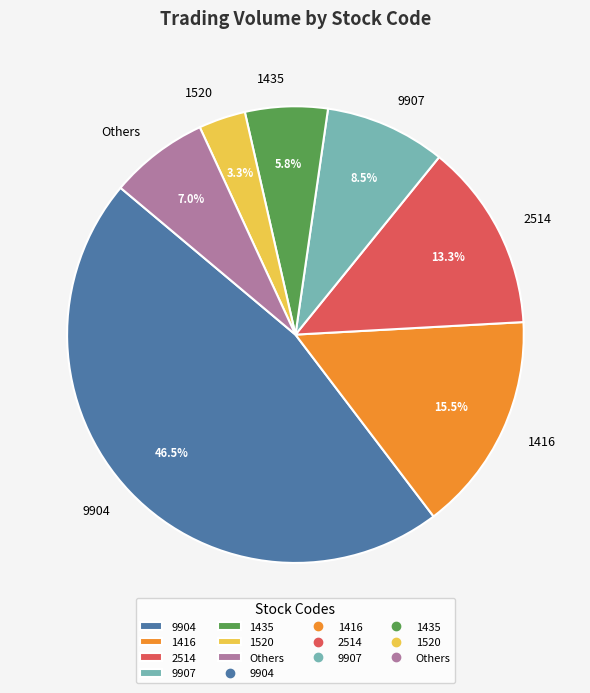

Does 1520 represent more than half of the total?

No